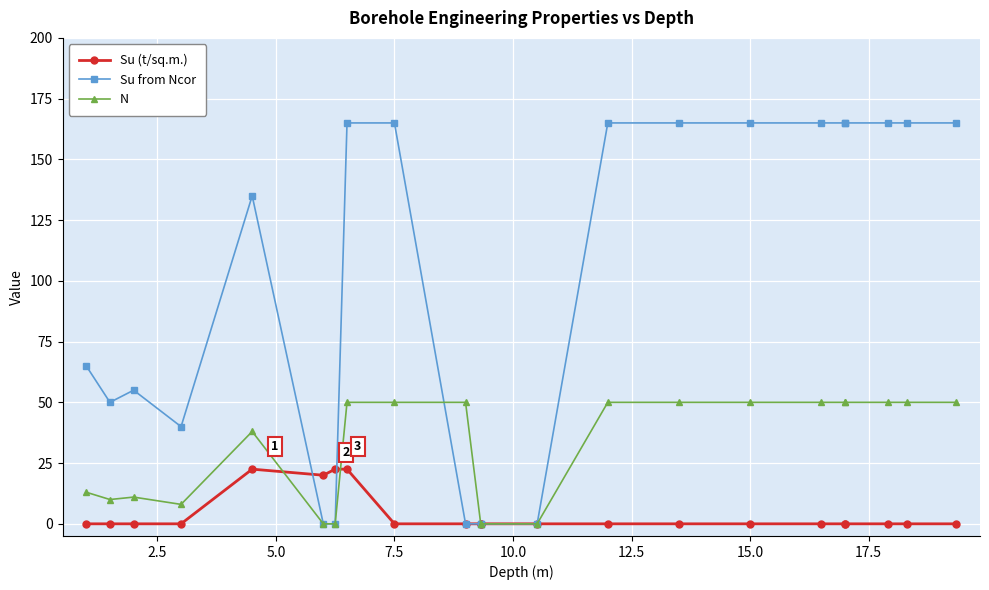

What is the value of the Su (t/sq.m.) point at the 5th from the left?

22.5